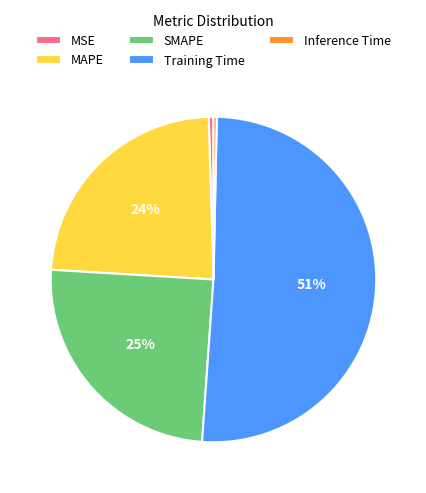

To the nearest percent, what is the difference between the Training Time and MAPE slice percentages?

27%